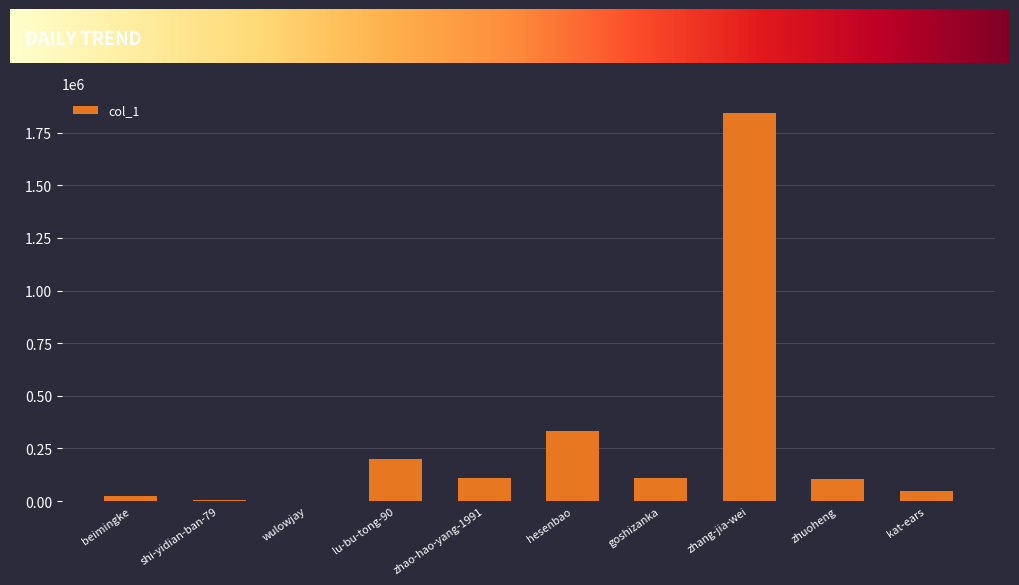

What is the sum of all values?

2779955